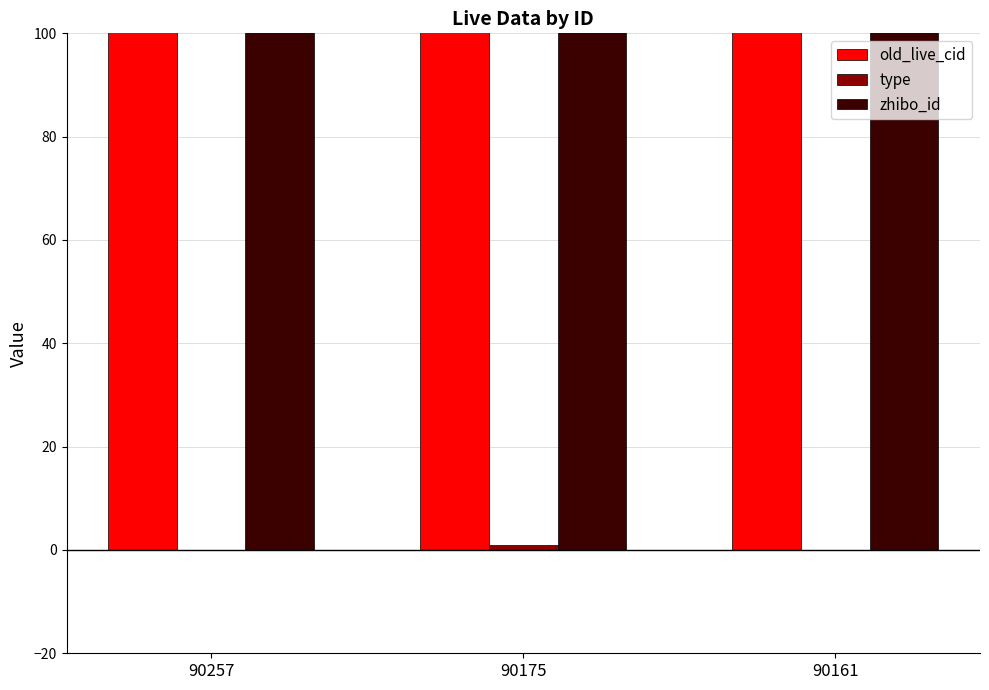

What is the total value across all series at 90175?

97464